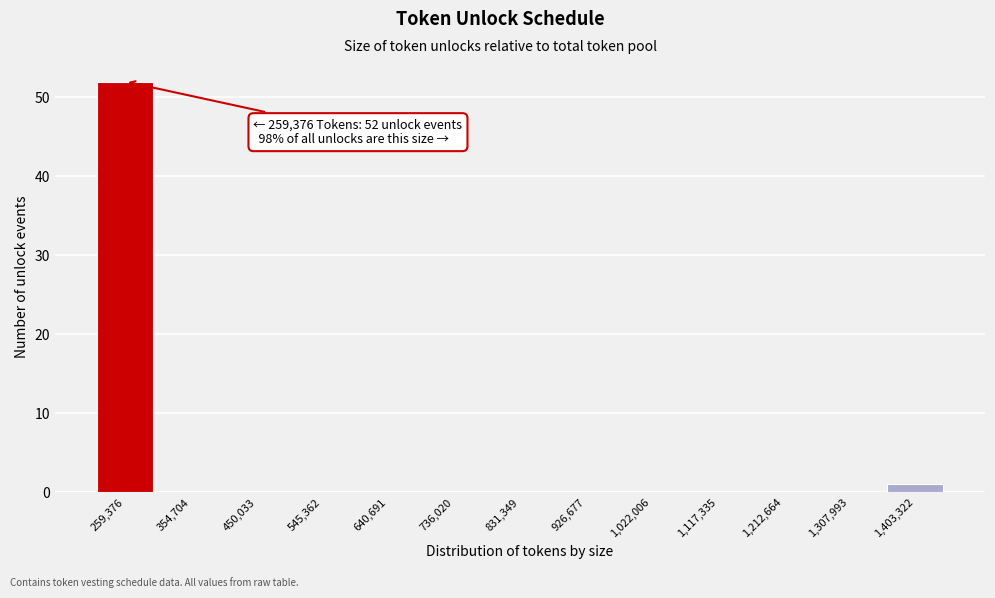

Reading right to left, what are all the values shown in this chart?

1,403,322=1	1,307,993=0	1,212,664=0	1,117,335=0	1,022,006=0	926,677=0	831,349=0	736,020=0	640,691=0	545,362=0	450,033=0	354,704=0	259,376=52